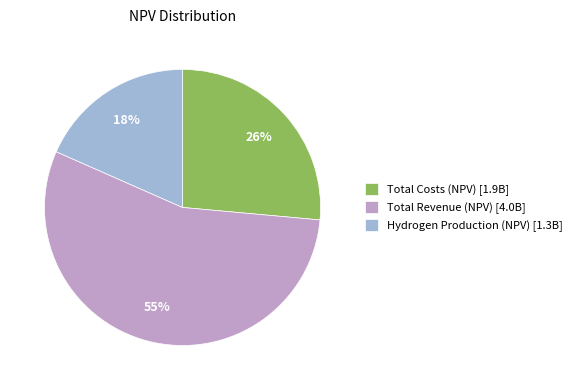

Which has a higher value, Total Costs (NPV) or Hydrogen Production (NPV)?

Total Costs (NPV)